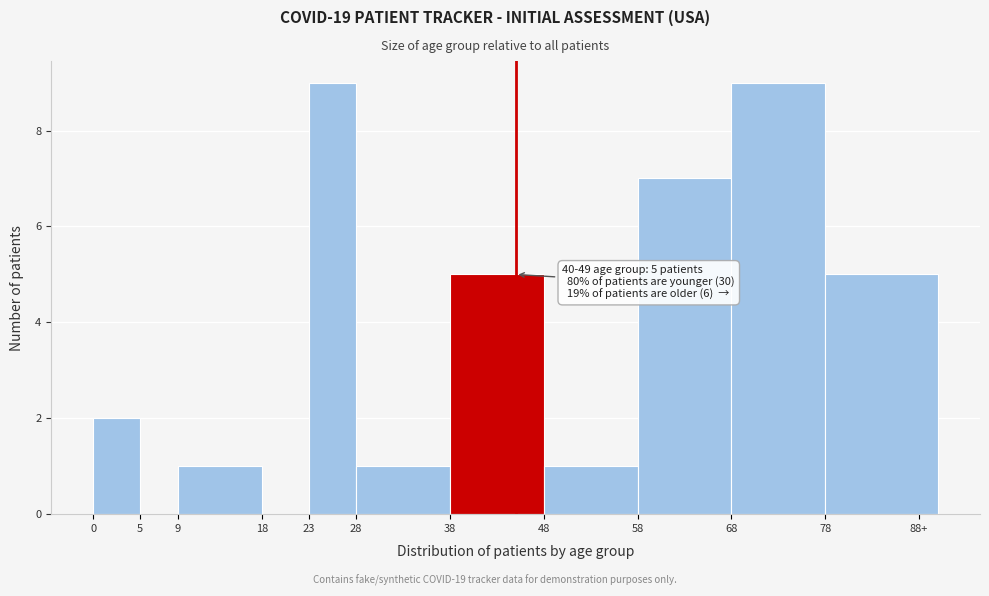

Reading left to right, what are all the values shown in this chart?

0=2	5=0	9=1	18=0	23=9	28=1	38=5	48=1	58=7	68=9	88+=5